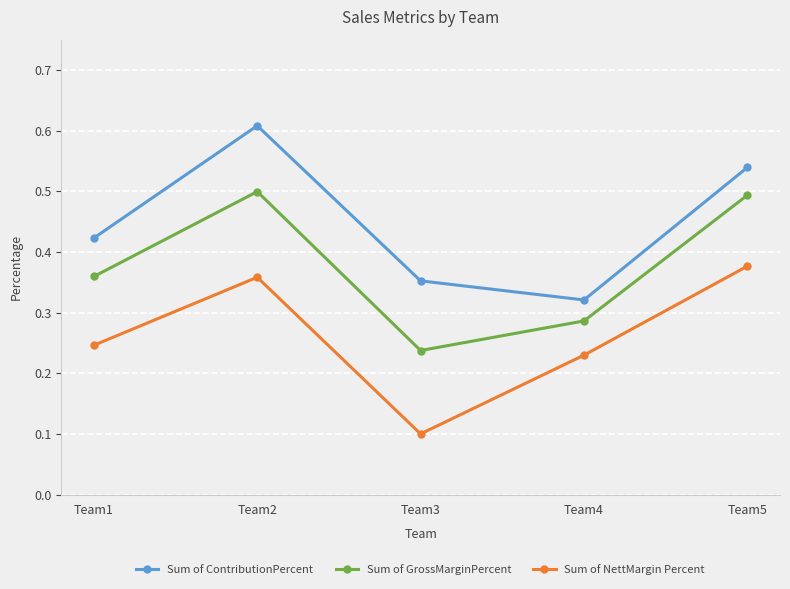

At how many categories does at least one series exceed 0?

5